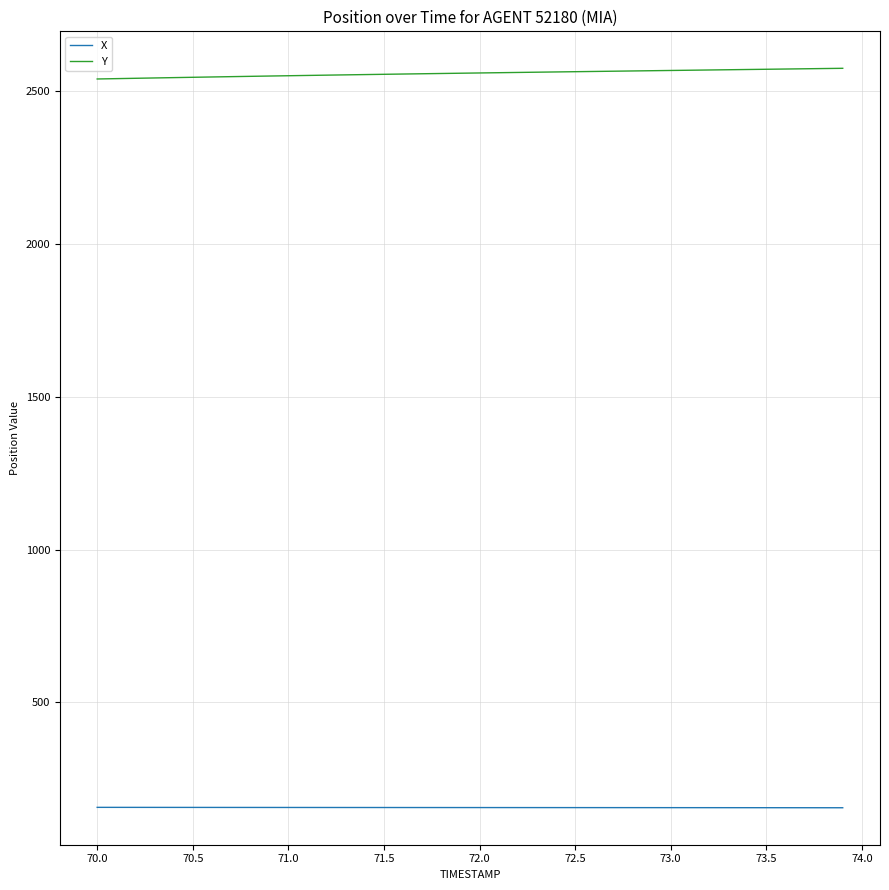

Which series has the largest total across all categories?

Y